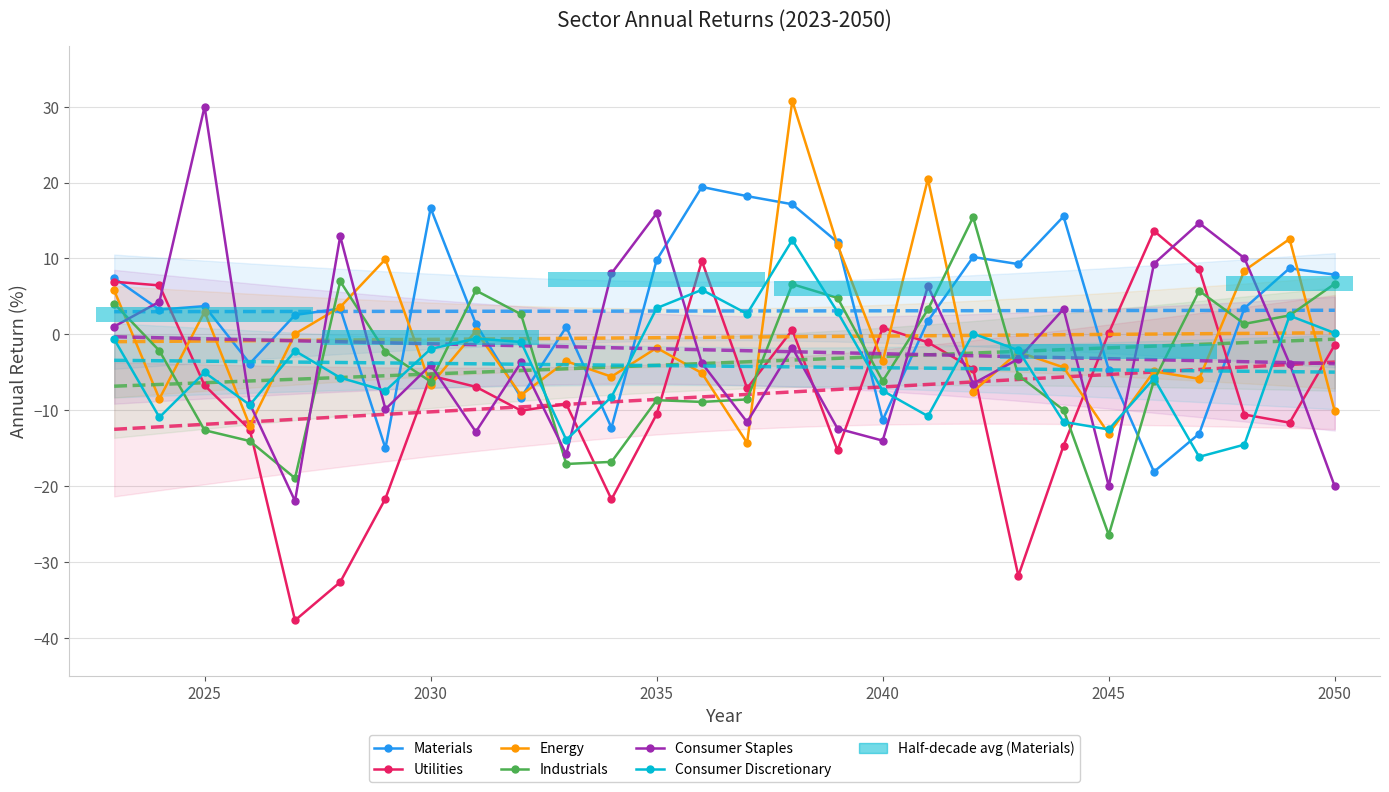

What is the sum of all Consumer Discretionary values?

-118.0